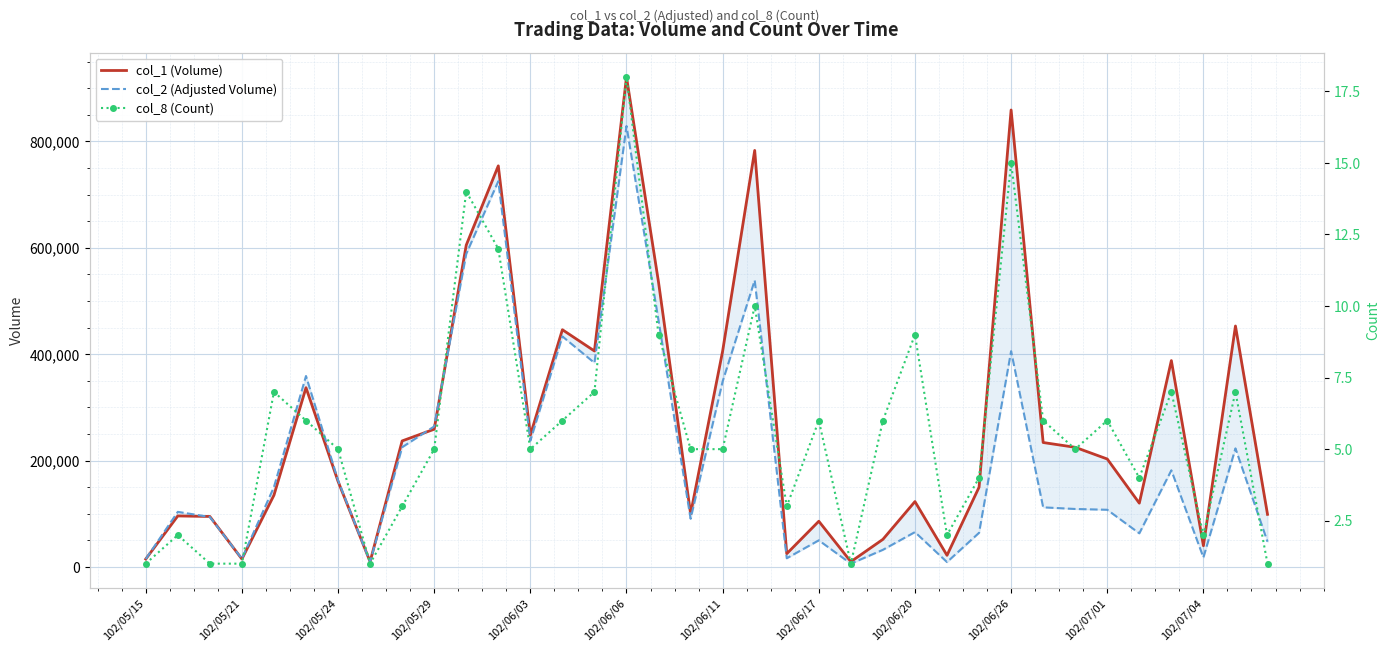

What value does the col_2 (Adjusted Volume) series have at 32?

181740